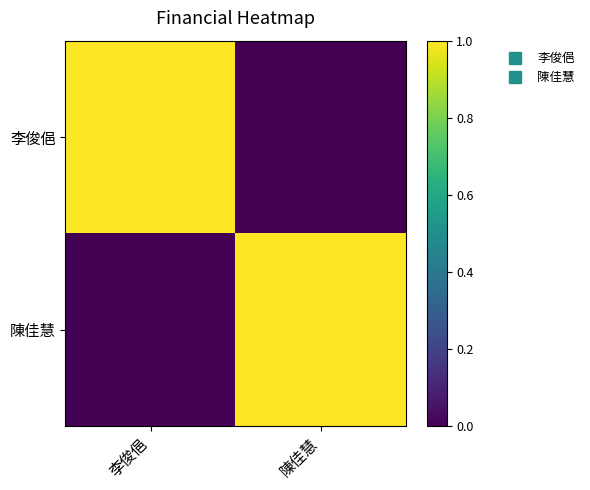

Reading left to right, transcribe all the data shown in this chart.

李俊俋: 李俊俋=1	陳佳慧=0
陳佳慧: 李俊俋=0	陳佳慧=1